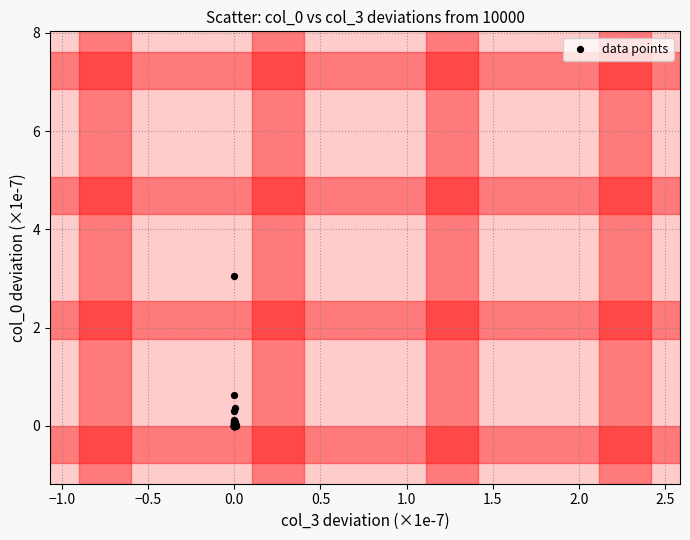

What Y value in the scatter plot is closest to 1?

0.6